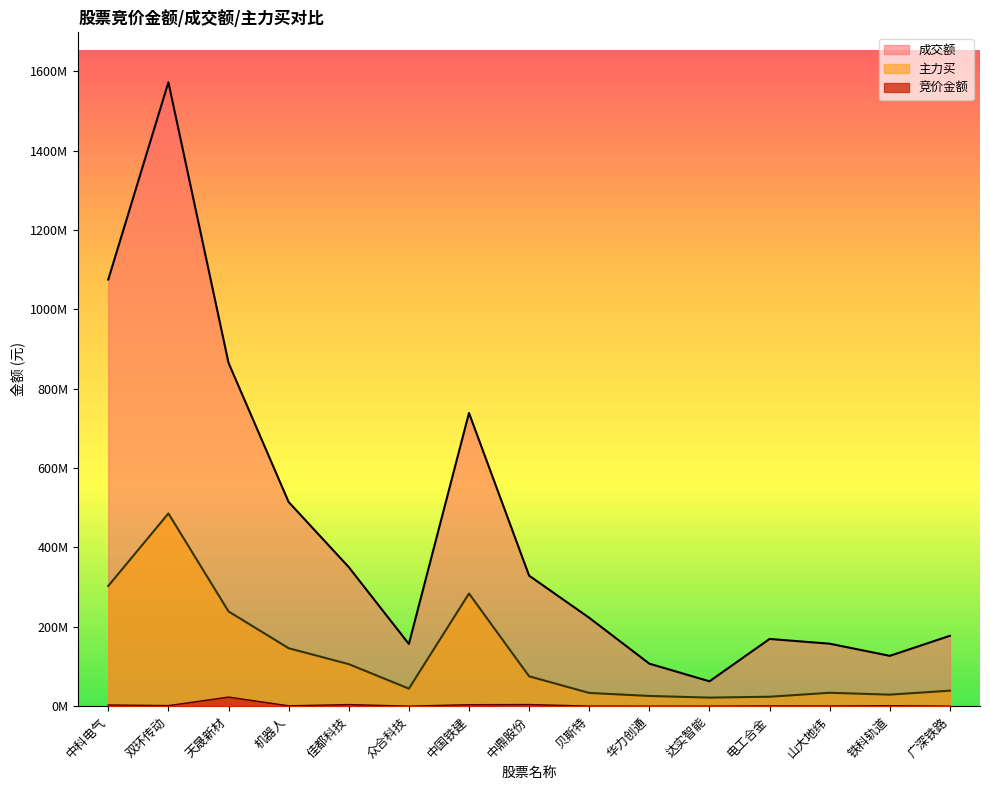

What is the sum of all 竞价金额 values?

43015156